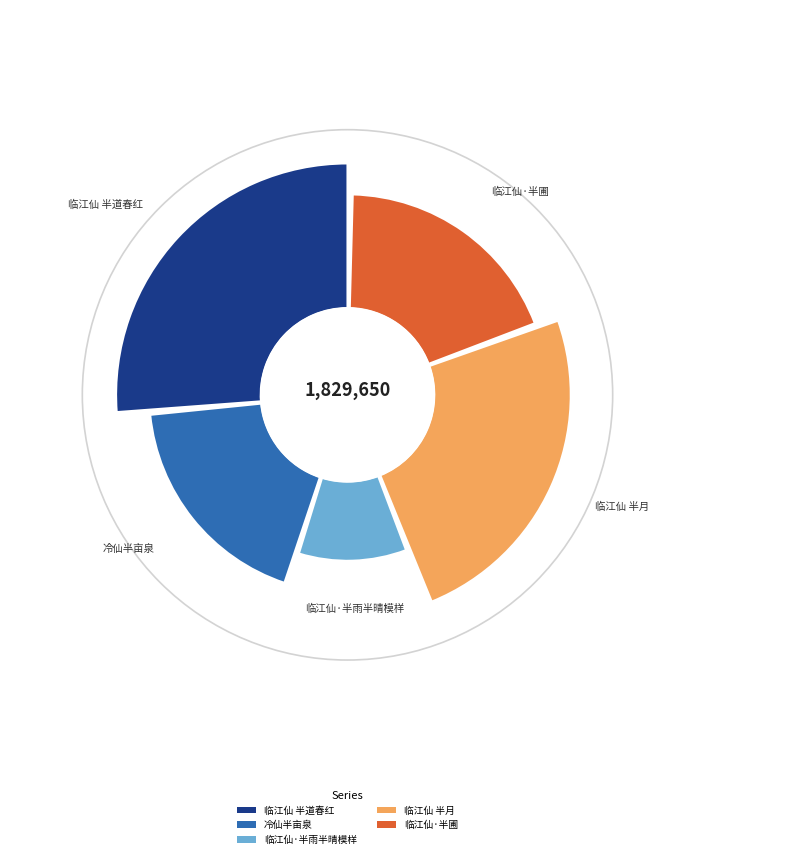

Combined, do 冷仙半亩泉 and 临江仙·半雨半晴模样 account for over 50%?

No